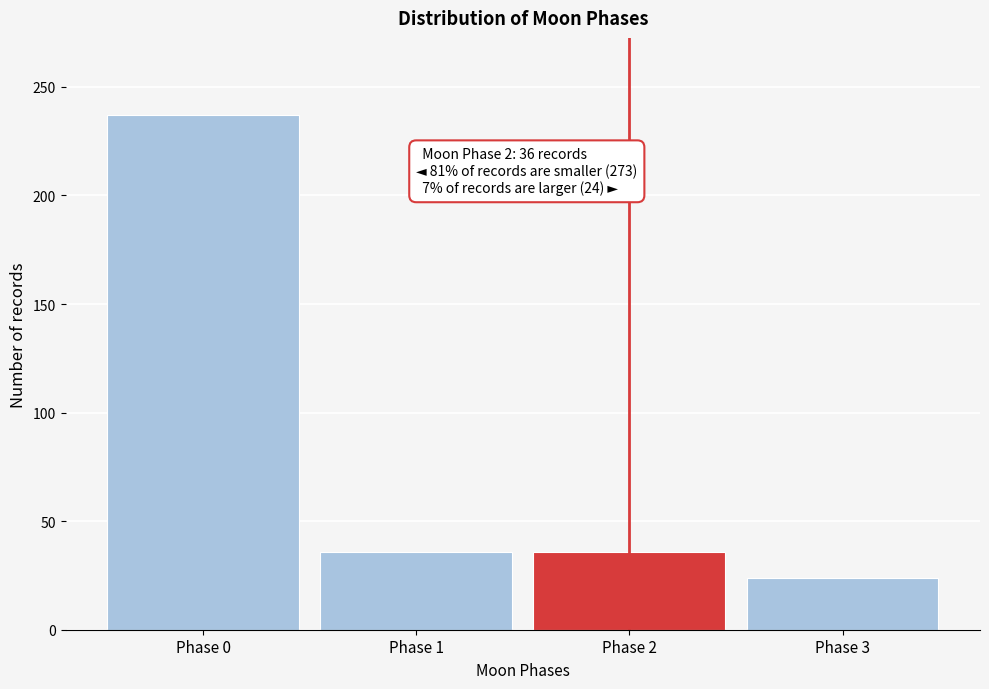

Reading right to left, transcribe all the data shown in this chart.

24	36	36	237